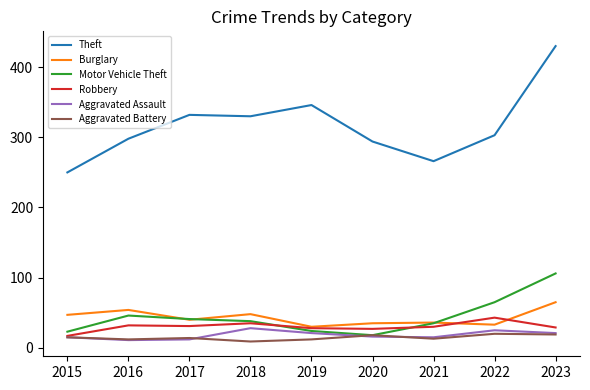

Which series has the widest spread of values?

Theft